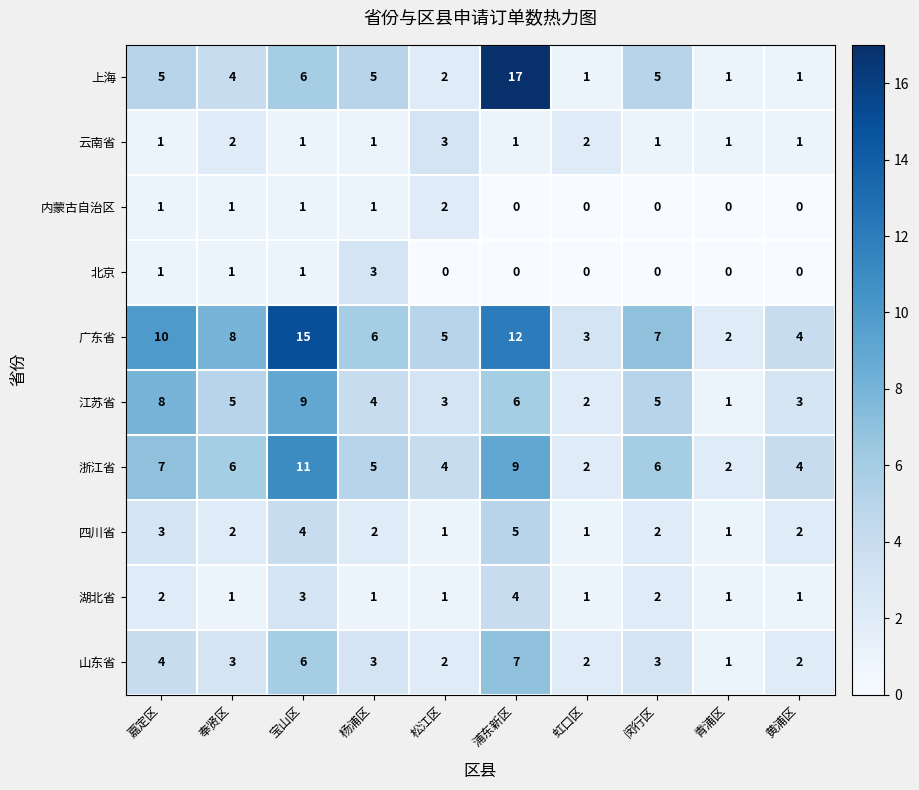

What is the spread (max minus min) of values at 松江区?

5